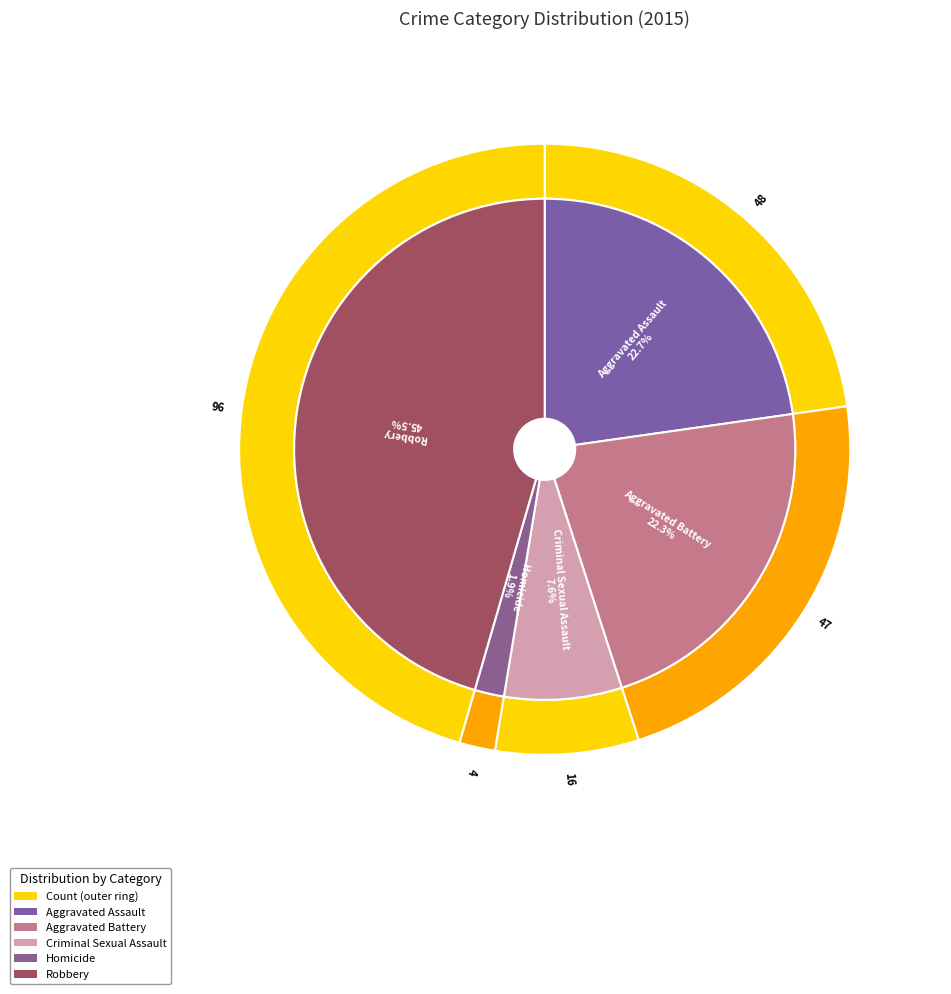

Which slice is the smallest?

Homicide